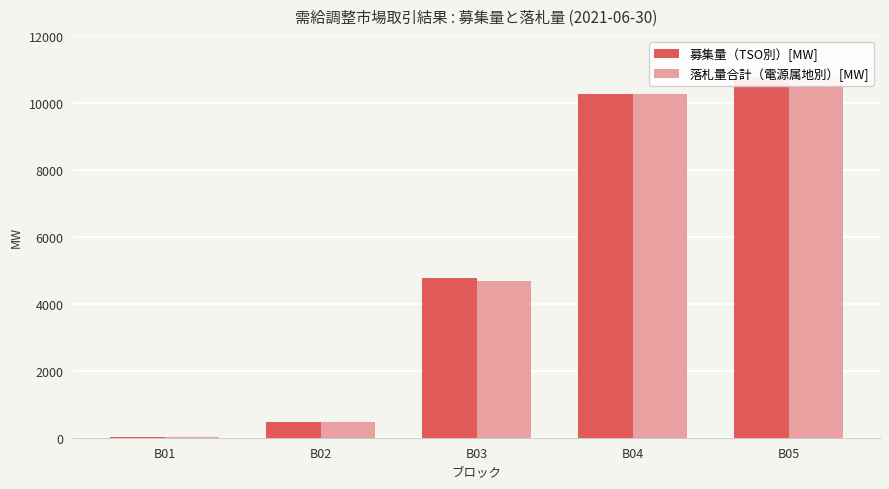

Between B01 and B03, which series saw the biggest shift?

募集量（TSO別）[MW]